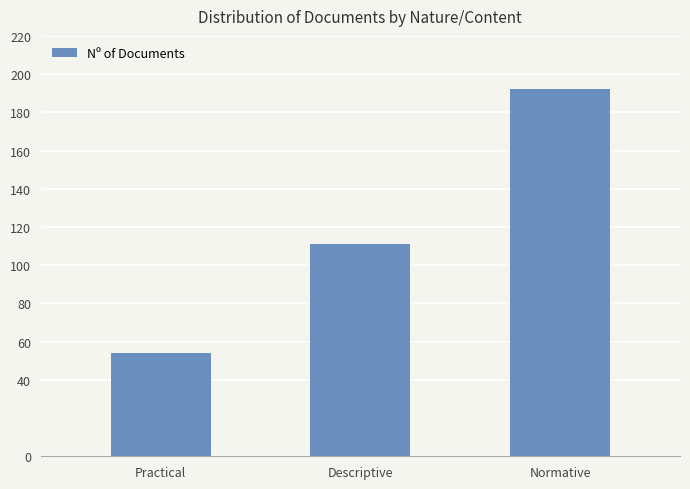

Rank the categories by value from highest to lowest.

Normative, Descriptive, Practical